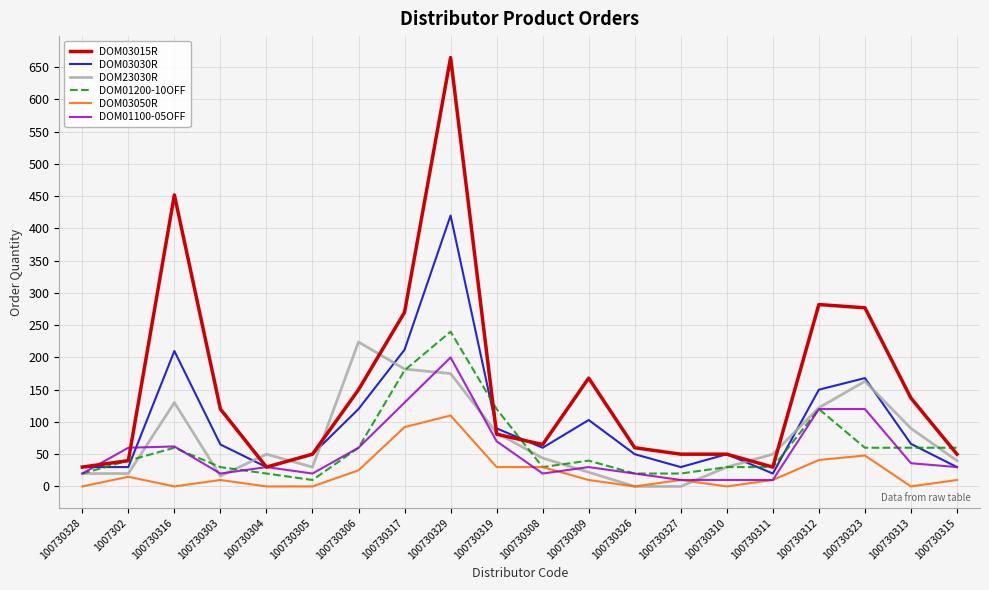

What is the sum of all DOM01100-05OFF values?

1078